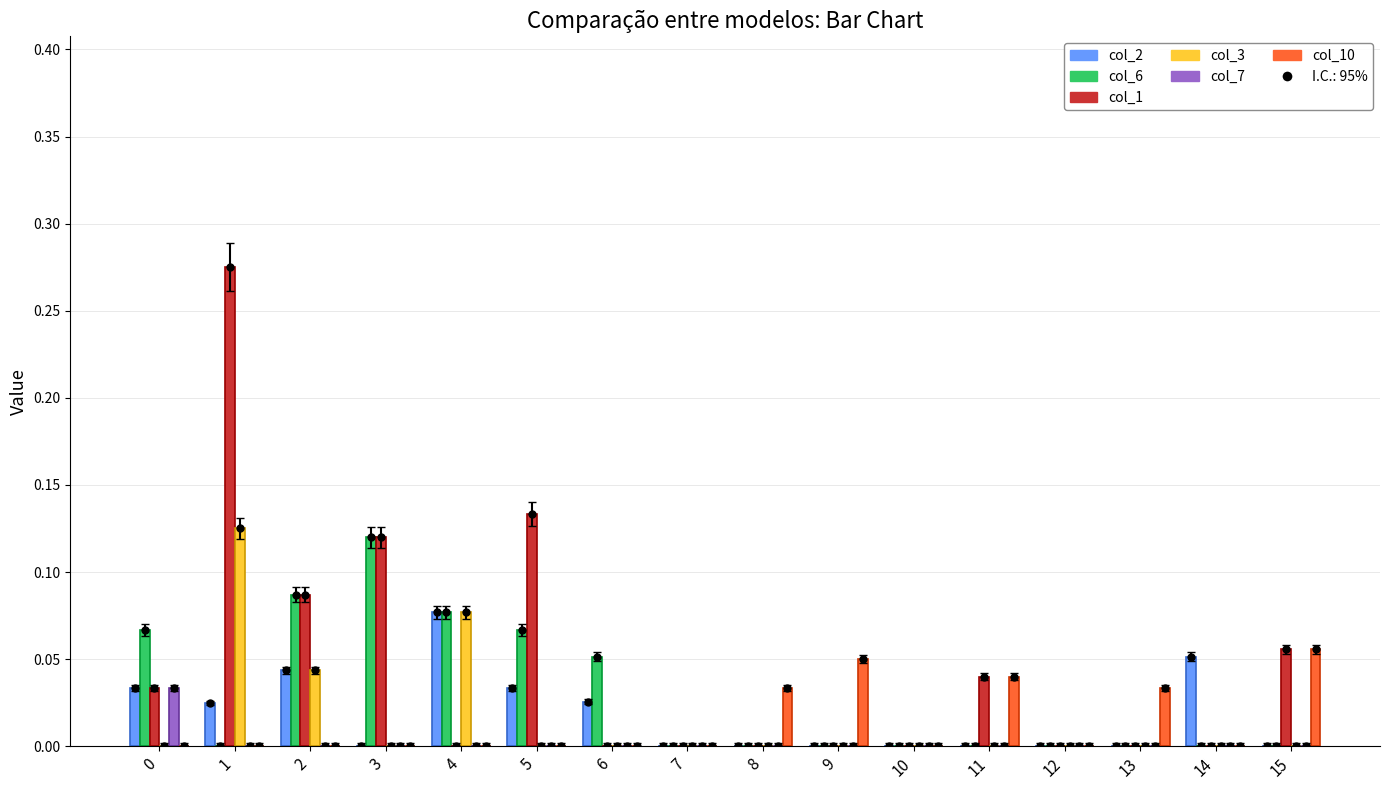

Is it true that col_2 equals 0.0 at 6?

True